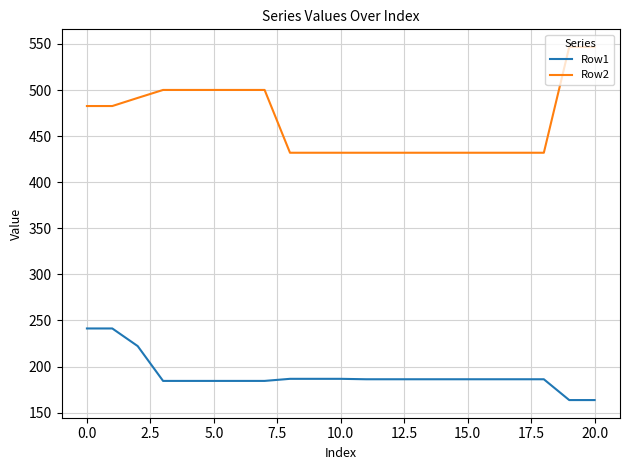

Which series has the widest spread of values?

Row2